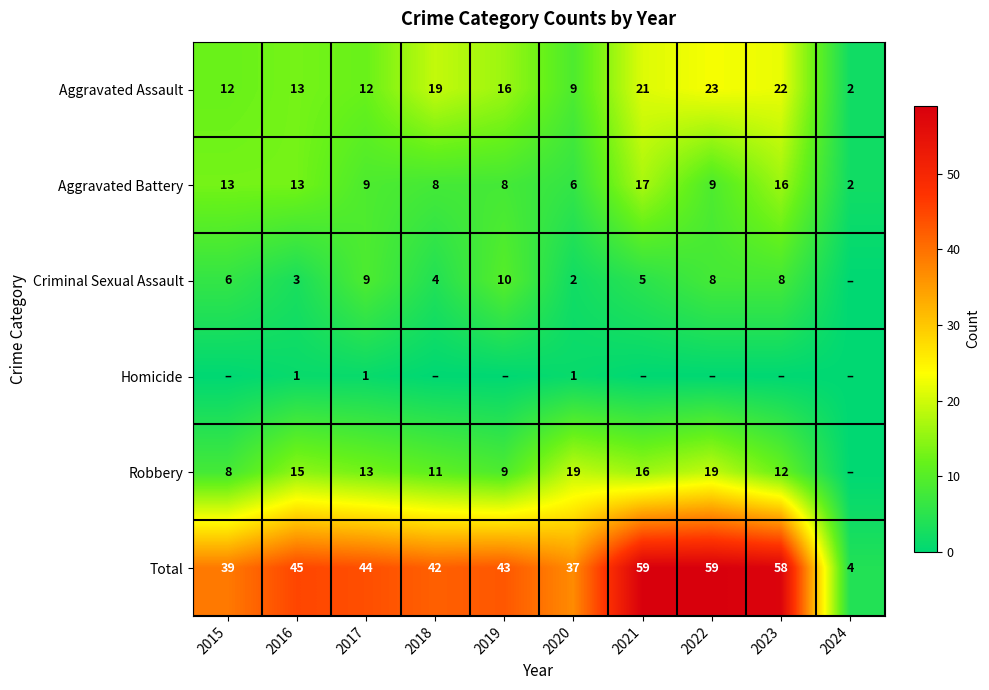

The Aggravated Assault series shows 22 at 2023. True or false?

True